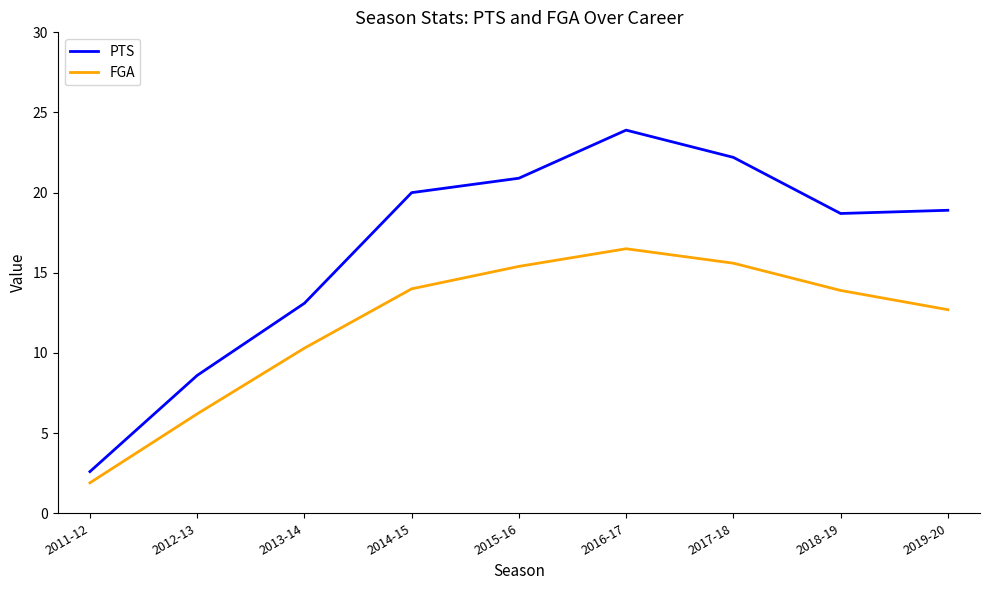

Rank the series by their average value, from highest to lowest.

PTS, FGA